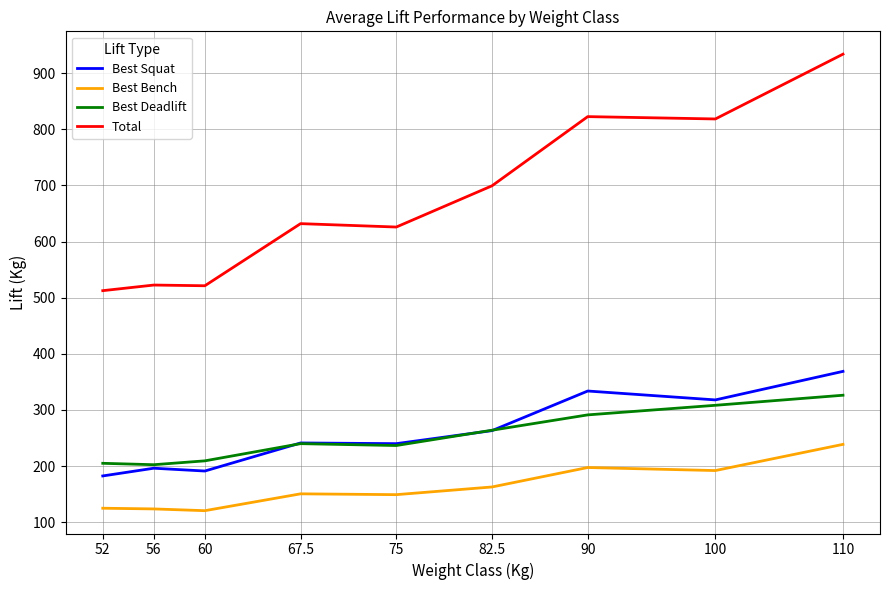

What are all the series names shown in the legend?

Best Squat, Best Bench, Best Deadlift, Total